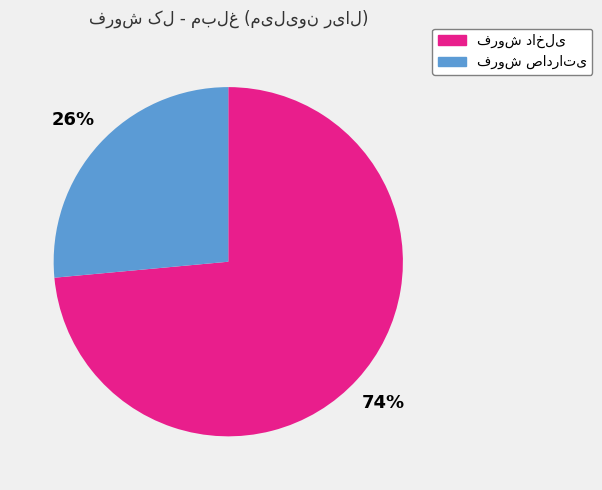

To the nearest percent, what is the average slice percentage?

50%